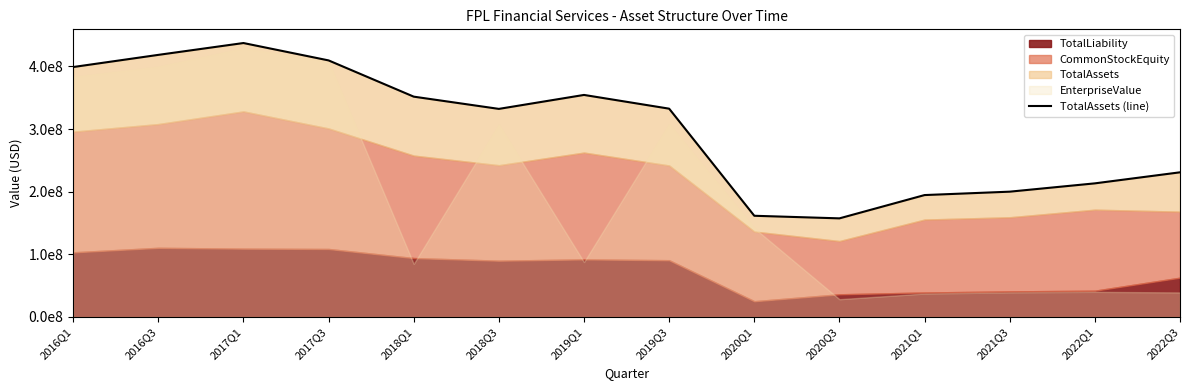

Does the chart have visible grid lines?

No